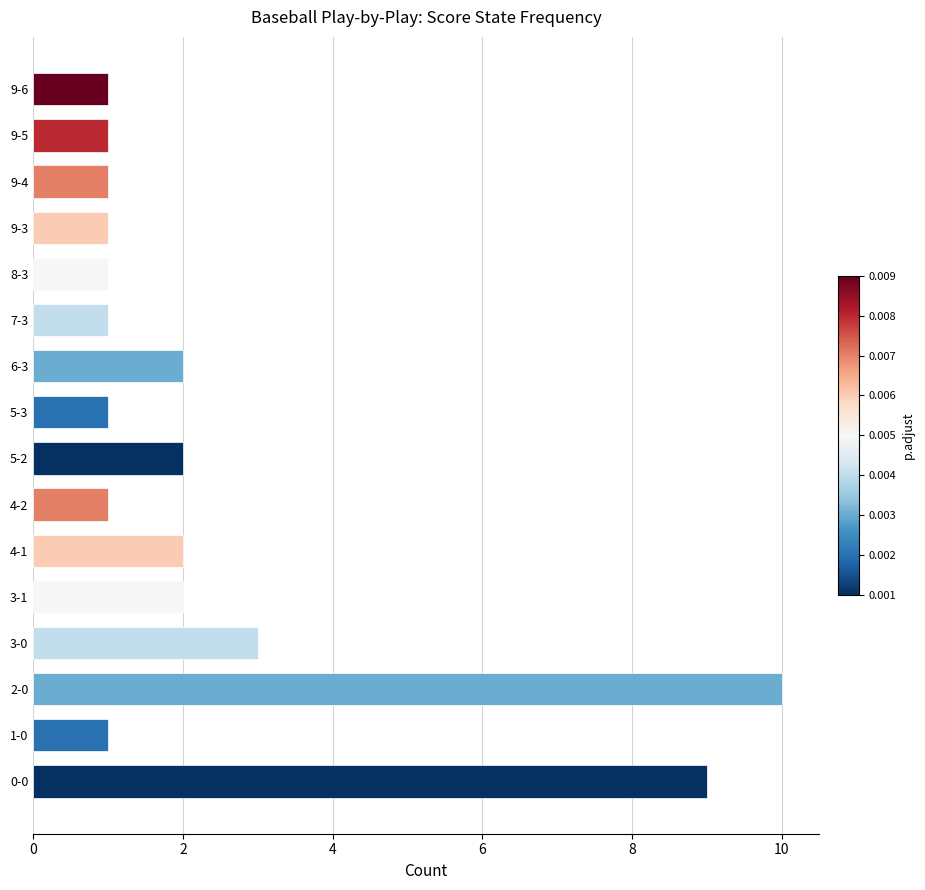

How many values are between 1 and 2?

13